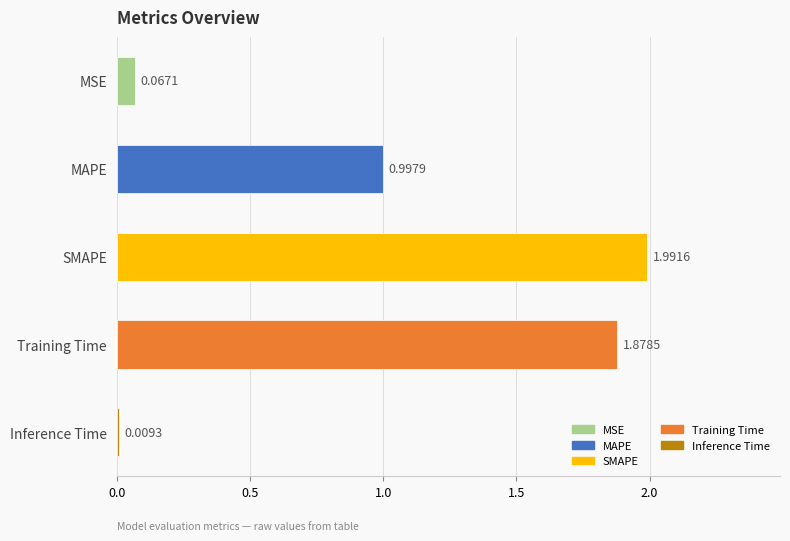

At which label is the value closest to 1?

MAPE